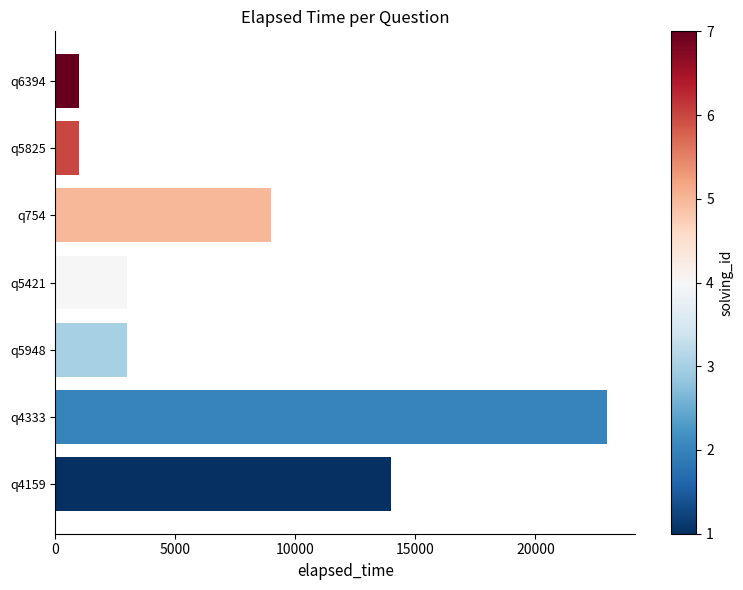

What is the maximum value shown in the chart?

23000